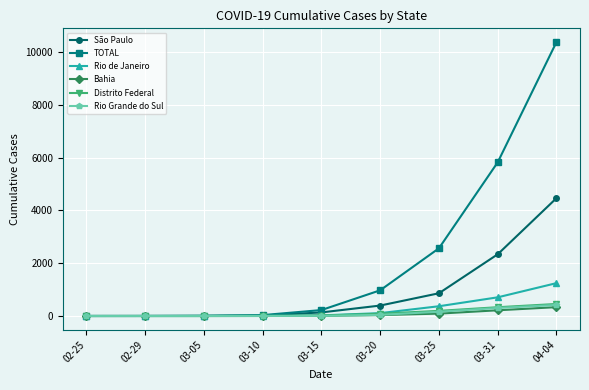

Which series has the largest range (max minus min)?

TOTAL